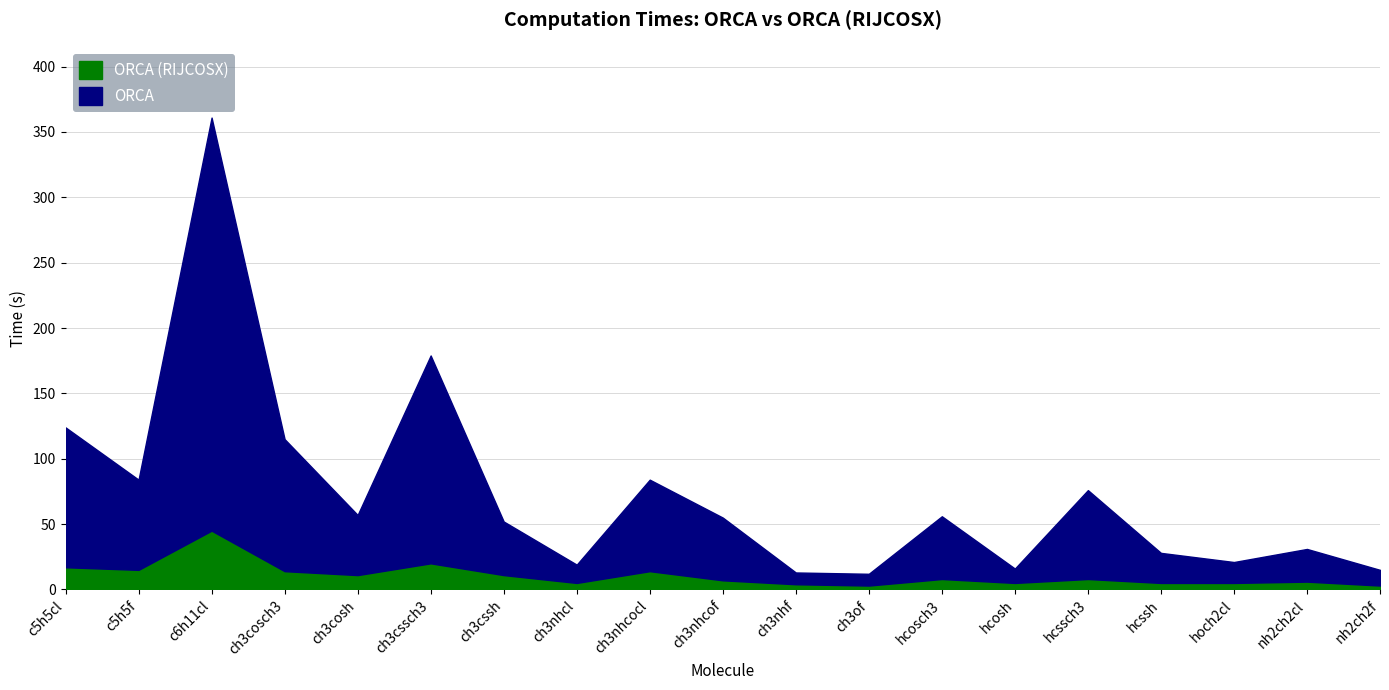

True or false: ORCA and ORCA (RIJCOSX) cross at least once.

False